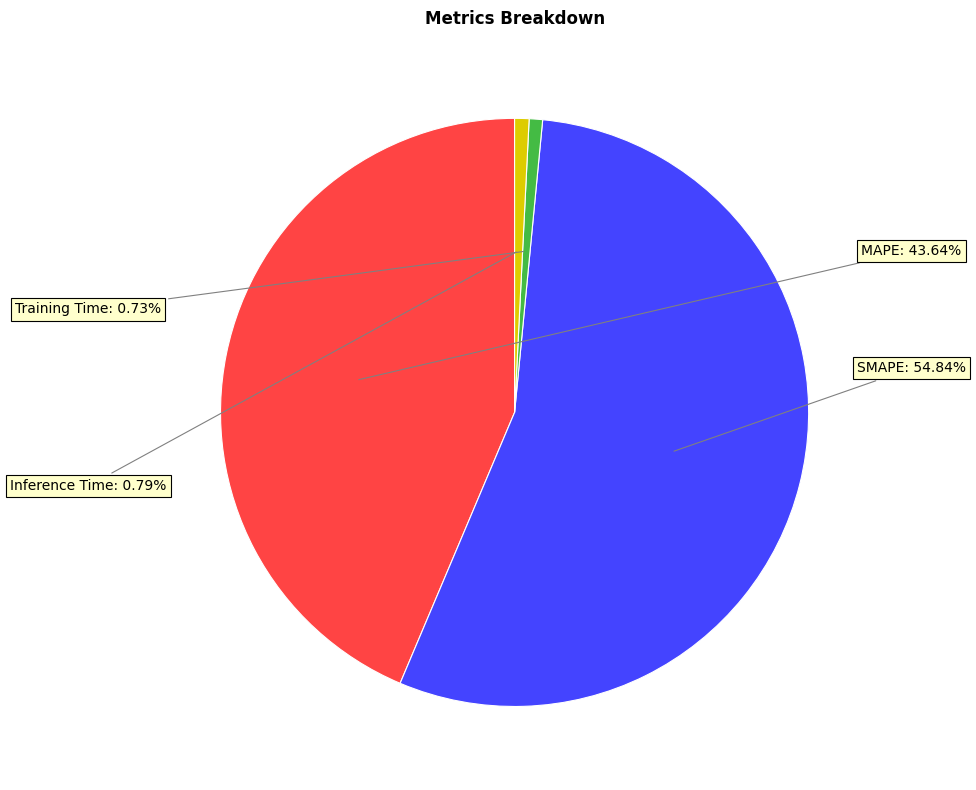

Count the number of slices in the pie.

4